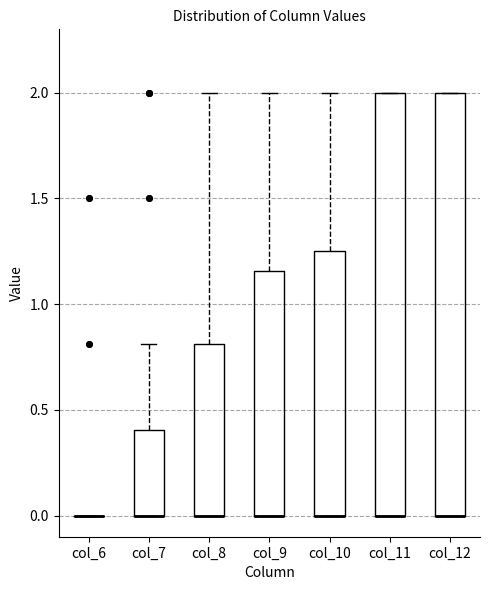

Reading left to right, transcribe this box plot: for each box, give where its median line is, the range the box spans, and where its two whiskers end, as read against the y-axis. The values are not printed on the chart, so give them approximately, as read against the axis.

col_6: box collapsed to a line at 0.00, whiskers 0.00 to 0.00
col_7: median 0.00 (drawn on the box's lower edge), box 0.00 to 0.40, whiskers 0.00 to 0.80
col_8: median 0.00 (drawn on the box's lower edge), box 0.00 to 0.80, whiskers 0.00 to 2.00
col_9: median 0.00 (drawn on the box's lower edge), box 0.00 to 1.15, whiskers 0.00 to 2.00
col_10: median 0.00 (drawn on the box's lower edge), box 0.00 to 1.25, whiskers 0.00 to 2.00
col_11: median 0.00 (drawn on the box's lower edge), box 0.00 to 2.00, whiskers 0.00 to 2.00
col_12: median 0.00 (drawn on the box's lower edge), box 0.00 to 2.00, whiskers 0.00 to 2.00